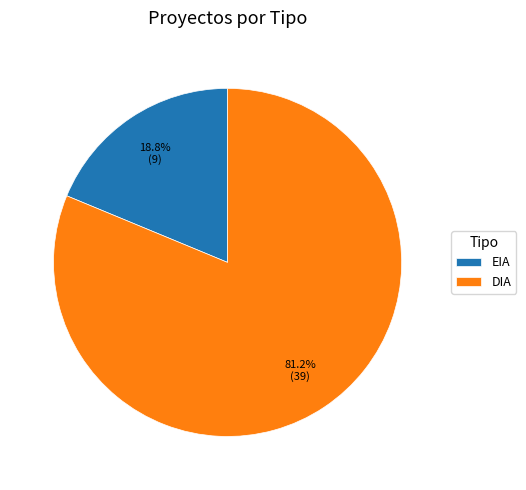

To the nearest percent, what portion does EIA represent?

19%